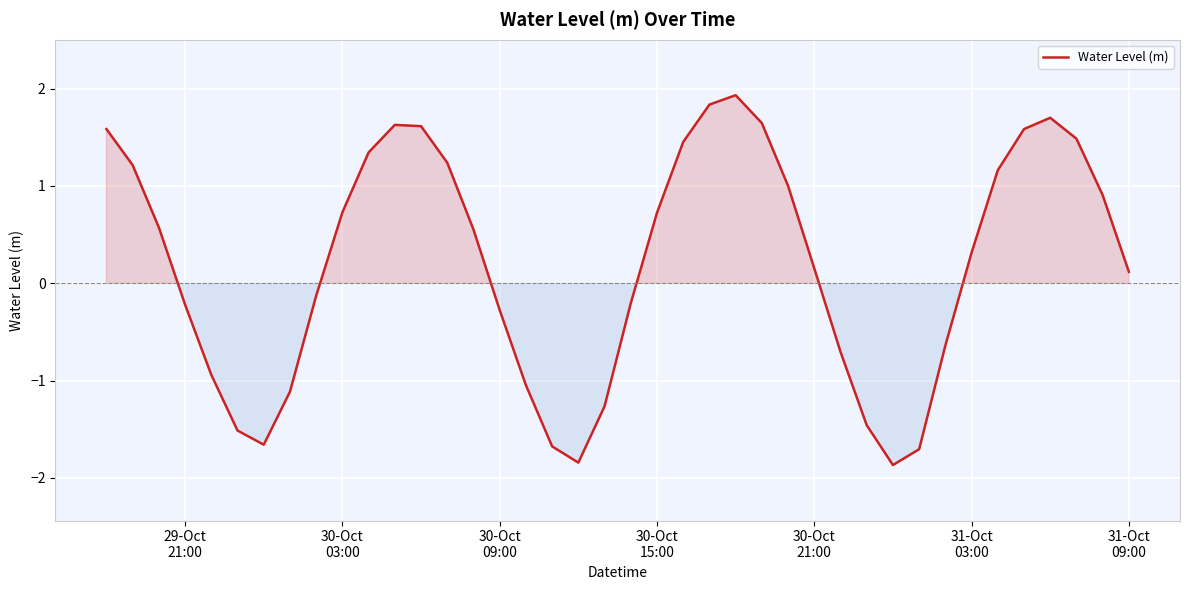

What is the smallest value displayed?

-1.9